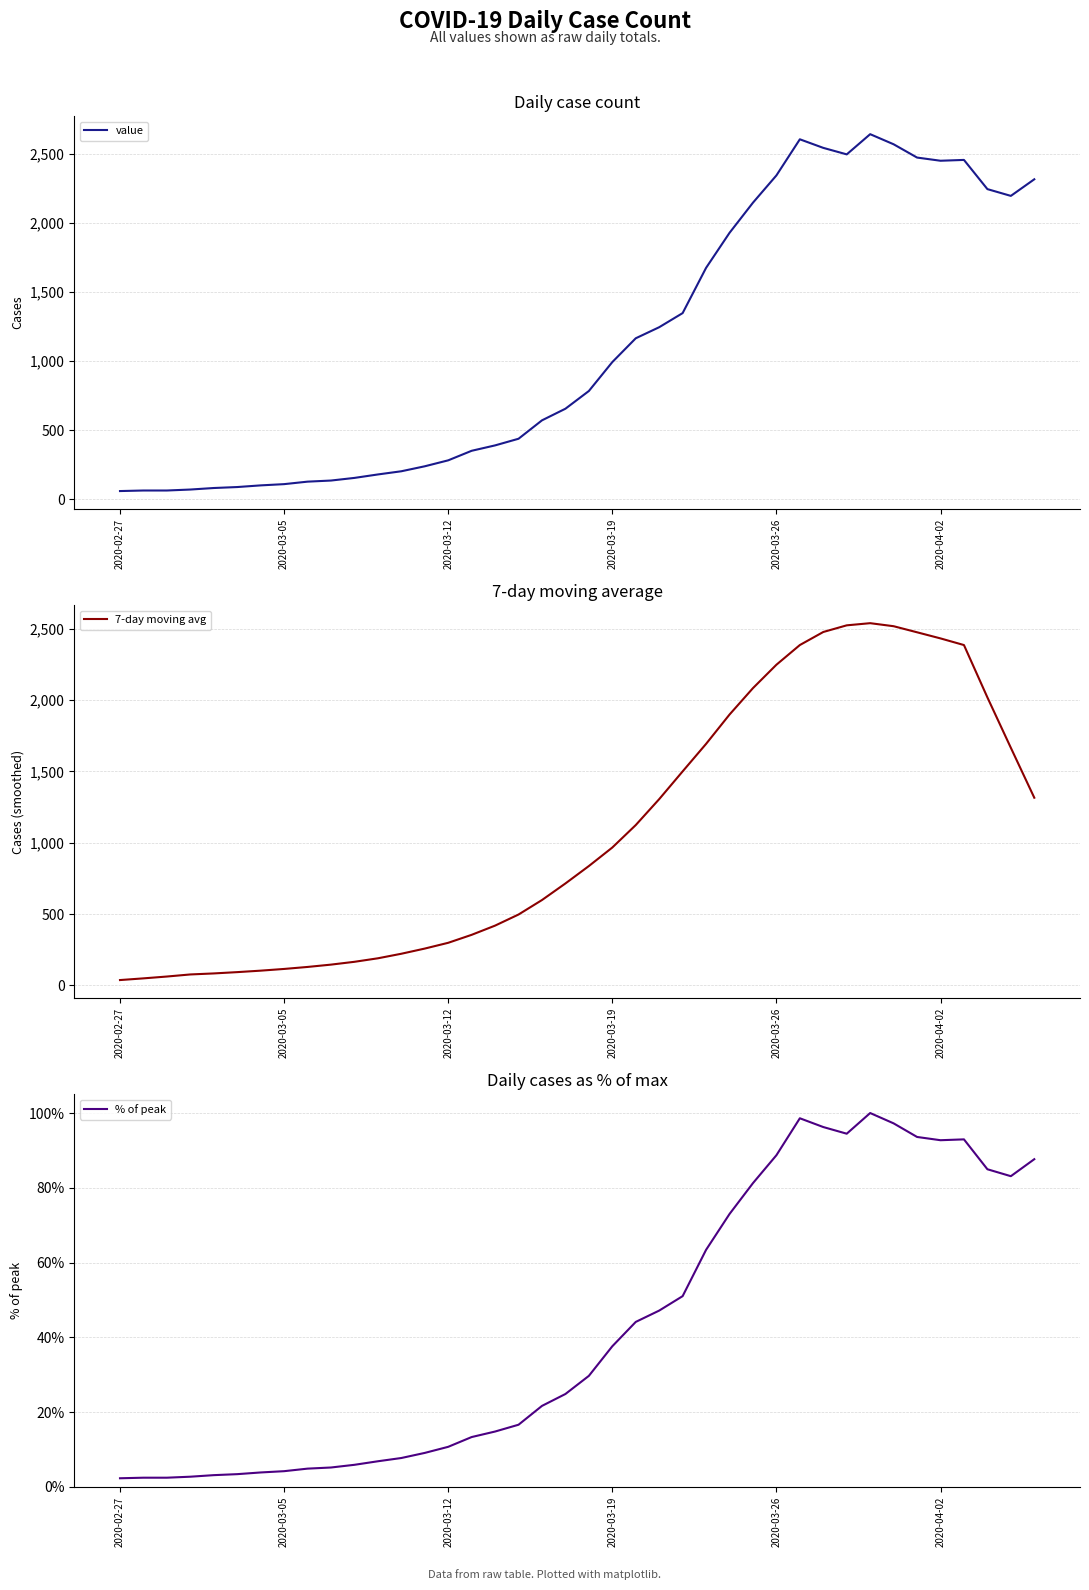

At which category does the chart reach its peak across all series?

32